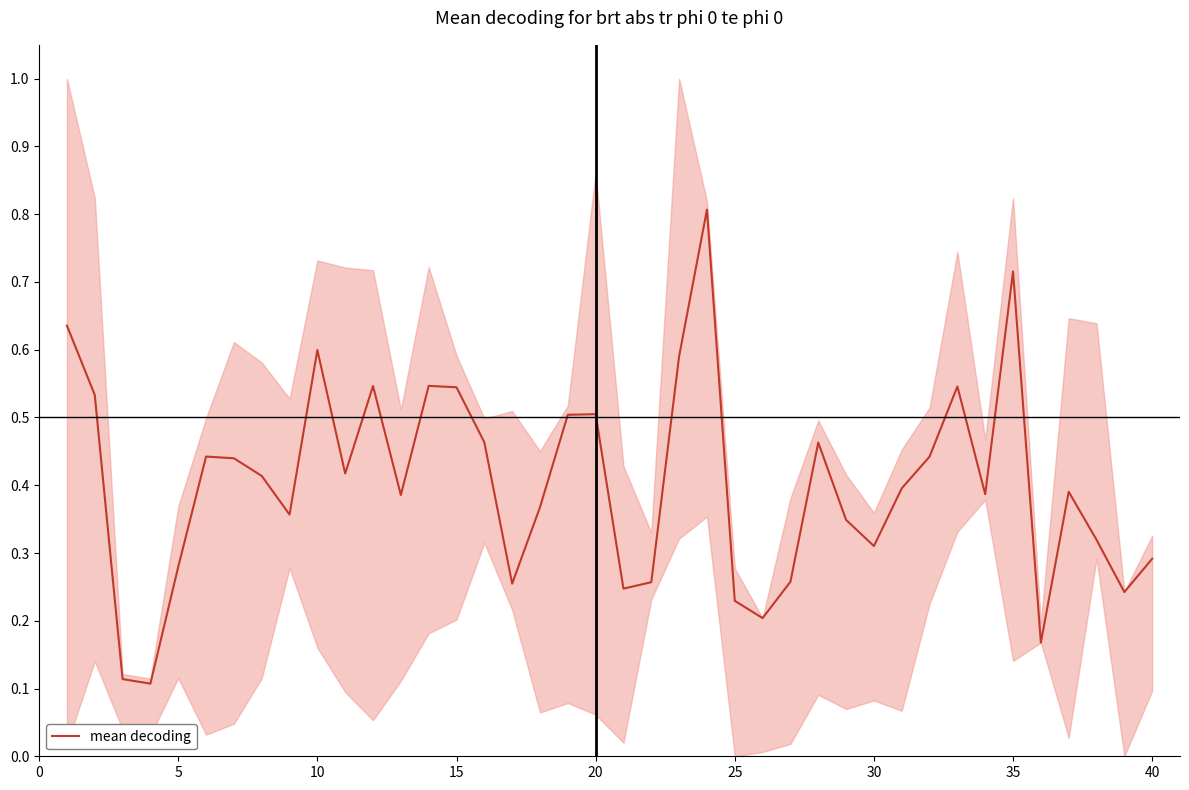

Is it true that mean decoding equals 0.1 at 40?

False